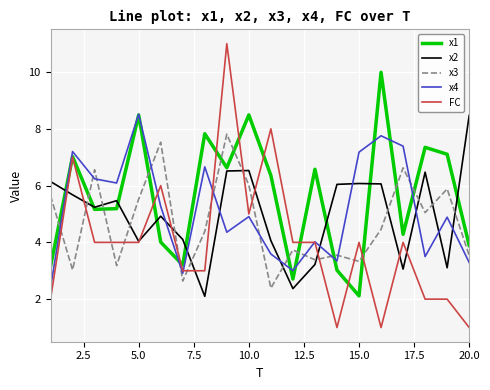

After their last crossing, which series has the higher values: x3 or FC?

x3